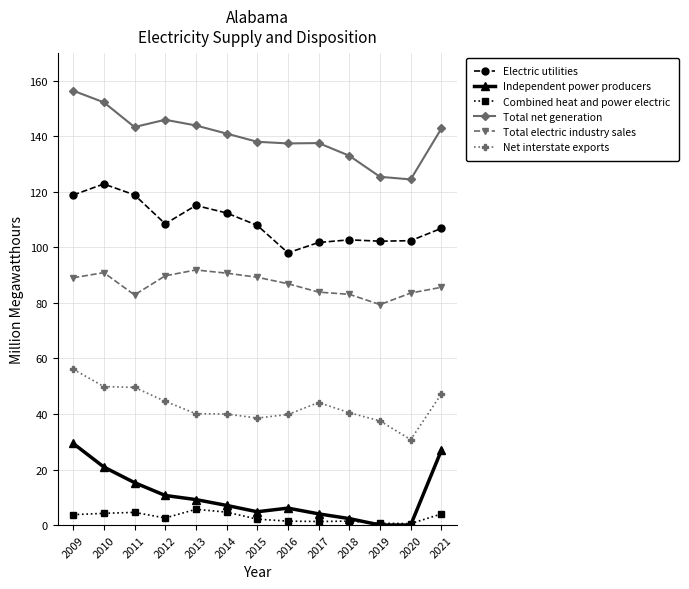

What are all the series names shown in the legend?

Electric utilities, Independent power producers, Combined heat and power electric, Total net generation, Total electric industry sales, Net interstate exports